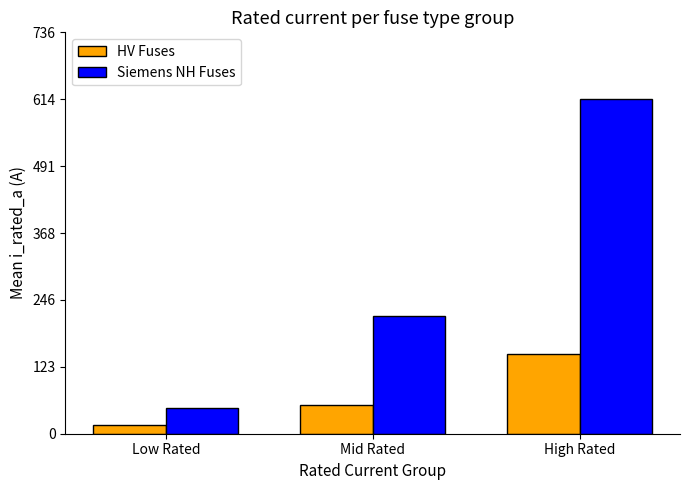

What position from the left is Low Rated?

1